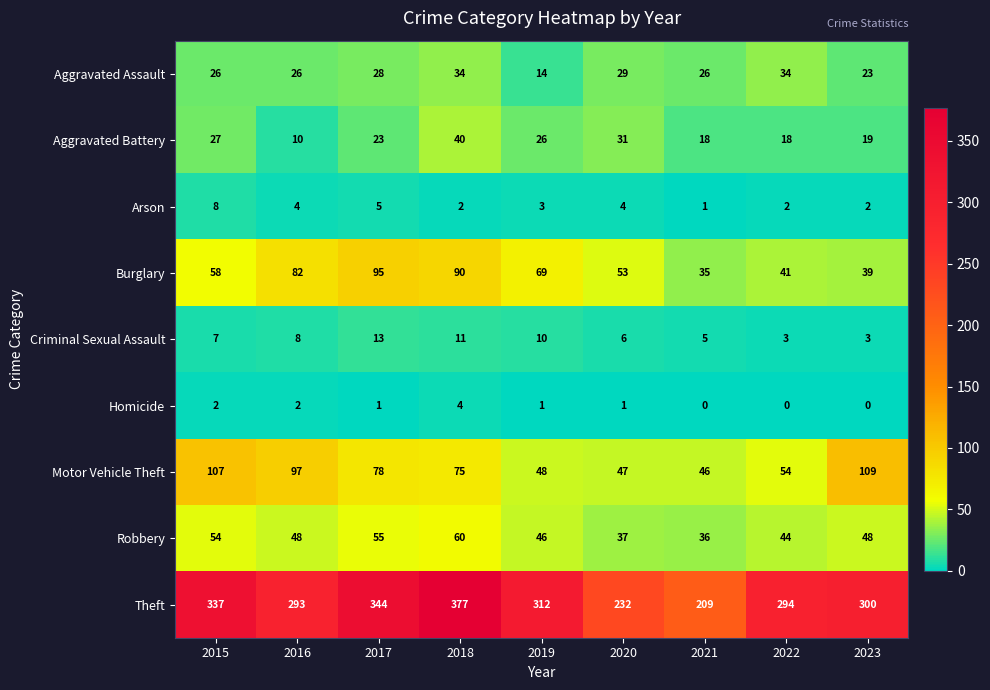

At which label does Theft reach its peak?

2018